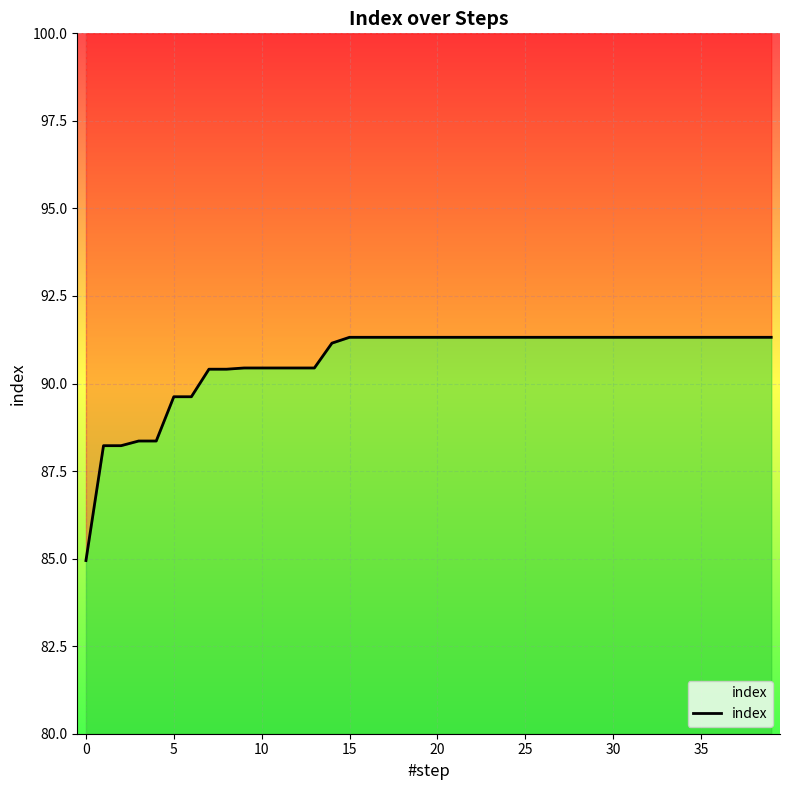

How many lines are shown in the chart?

1